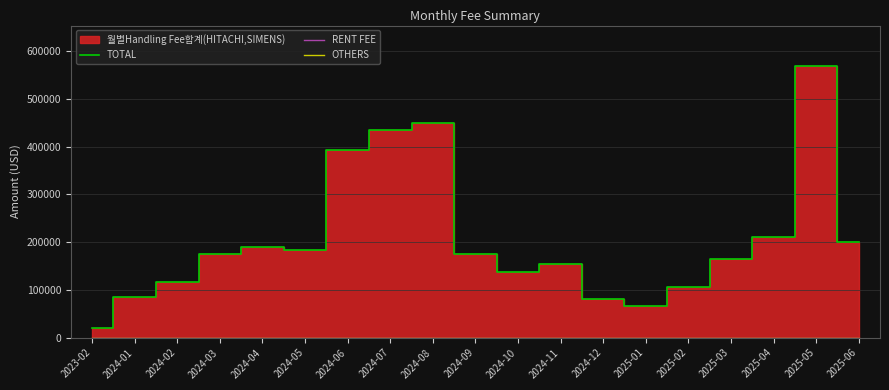

Which series has the largest range (max minus min)?

TOTAL